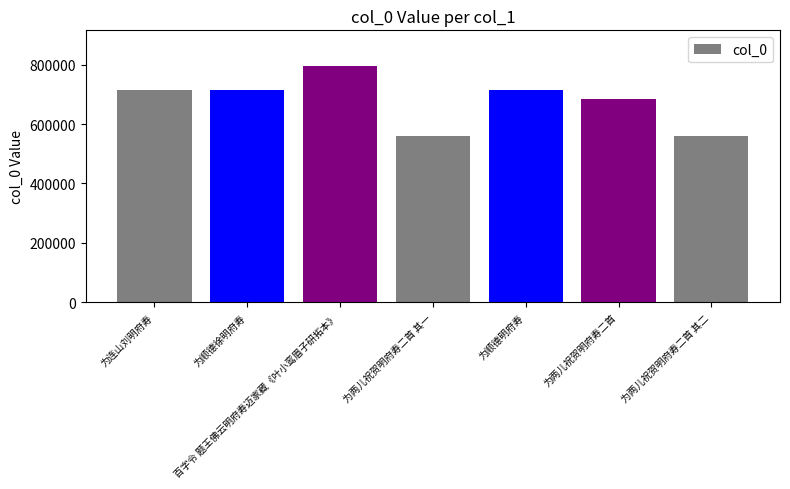

True or false: the data shows 966295 at 为顺德徐明府寿.

False